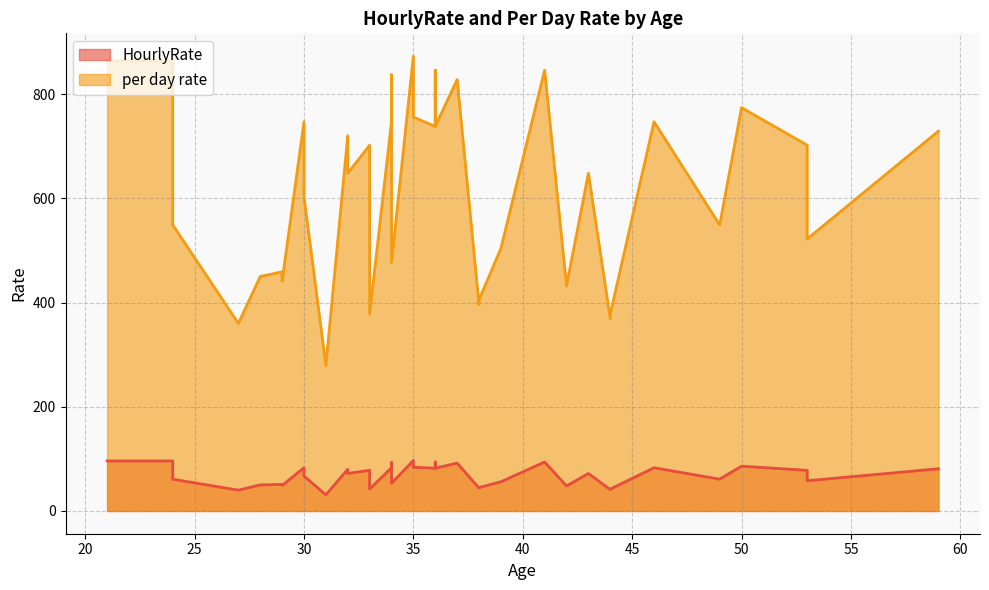

Between 50 and 44, which is larger?

50